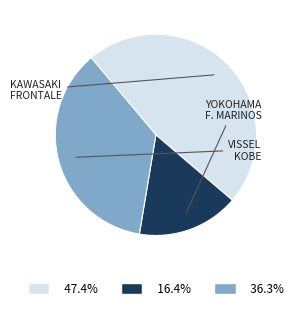

Is there any slice that represents more than half of the pie?

No